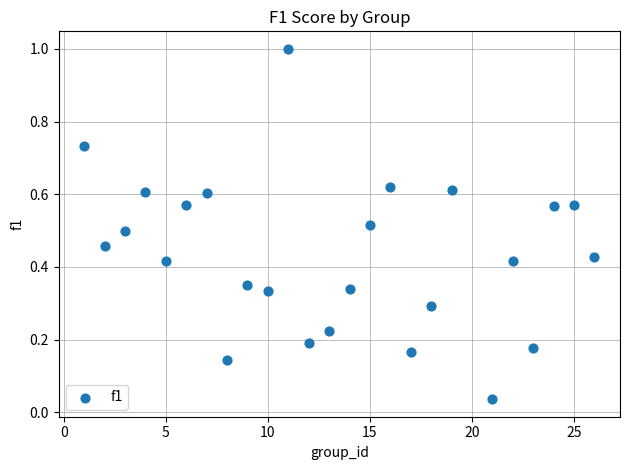

What is the range of Y values (max minus min)?

1.0